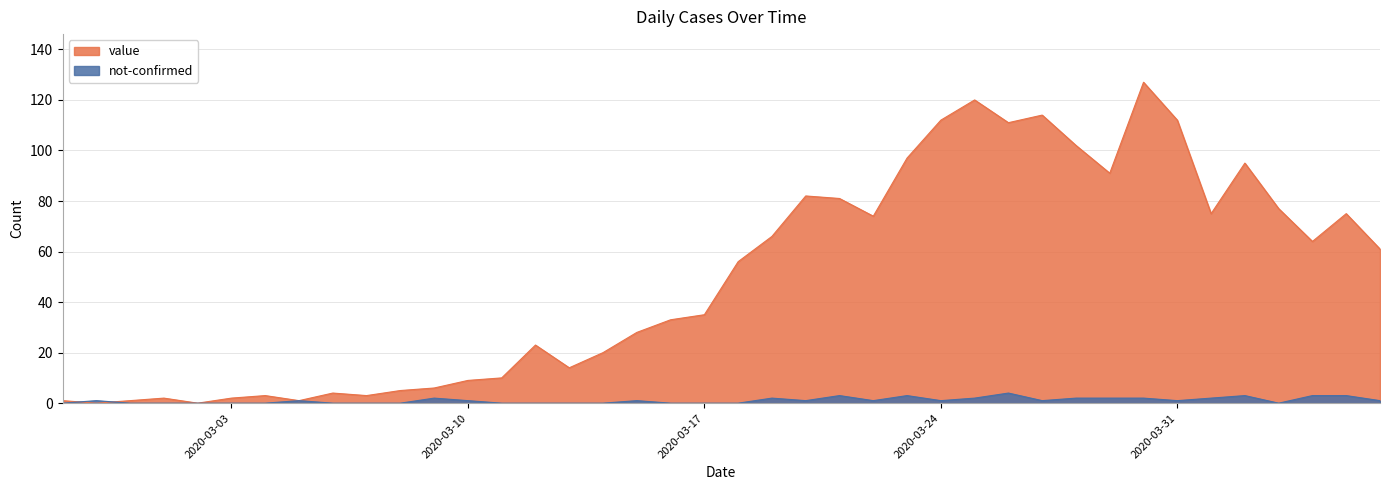

Rank the categories by not-confirmed value from lowest to highest.

2020-02-27, 2020-02-29, 2020-03-01, 2020-03-02, 2020-03-03, 2020-03-04, 2020-03-06, 2020-03-07, 2020-03-08, 2020-03-11, 2020-03-12, 2020-03-13, 2020-03-14, 2020-03-16, 2020-03-17, 2020-03-18, 2020-04-03, 2020-02-28, 2020-03-05, 2020-03-10, 2020-03-15, 2020-03-20, 2020-03-22, 2020-03-24, 2020-03-27, 2020-03-31, 2020-04-06, 2020-03-09, 2020-03-19, 2020-03-25, 2020-03-28, 2020-03-29, 2020-03-30, 2020-04-01, 2020-03-21, 2020-03-23, 2020-04-02, 2020-04-04, 2020-04-05, 2020-03-26